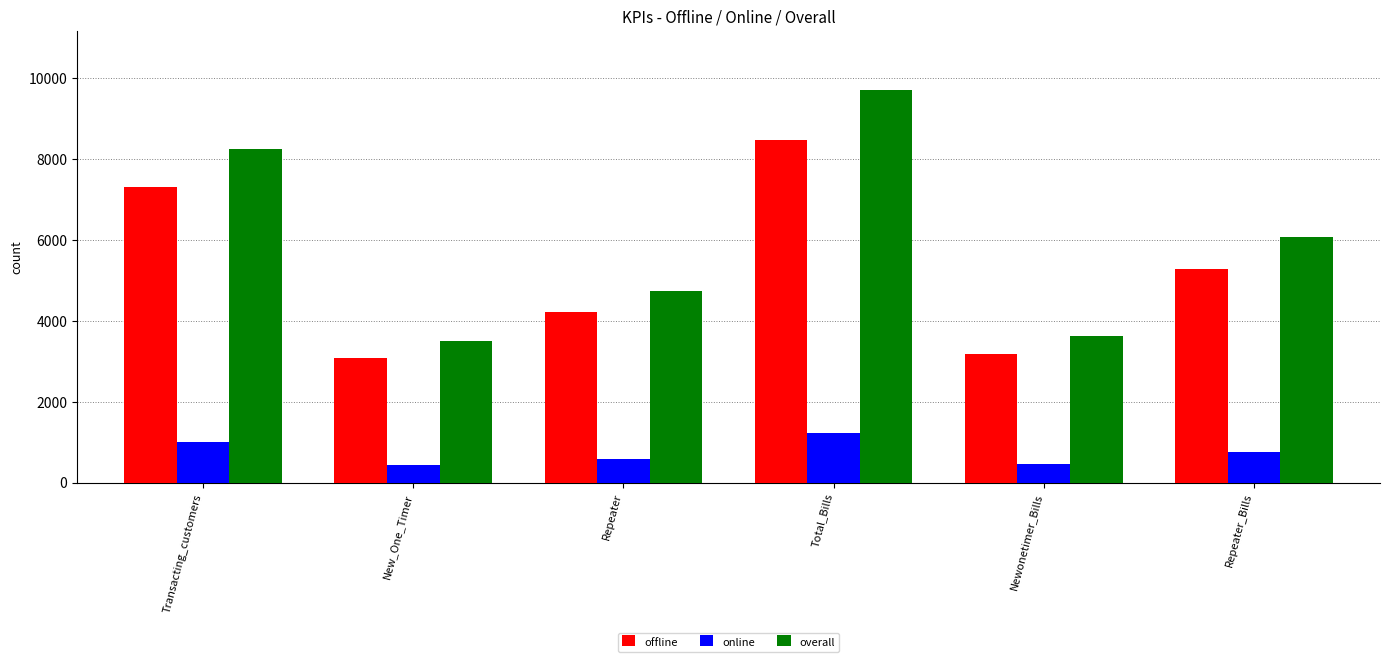

What is the sum of all overall values?

35902